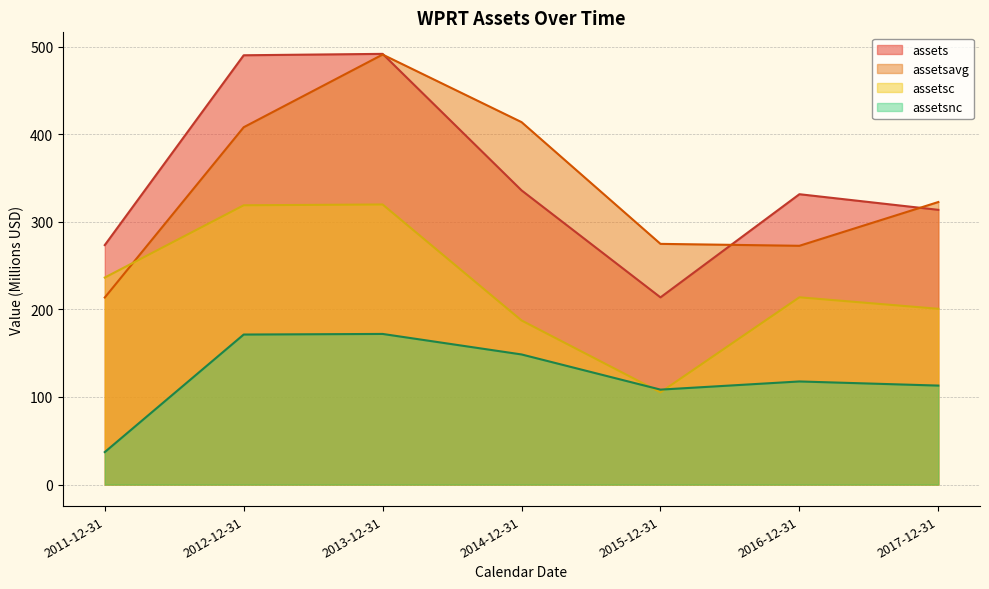

What is the sum of the assetsc values at 2015-12-31 and 2014-12-31?

292.6